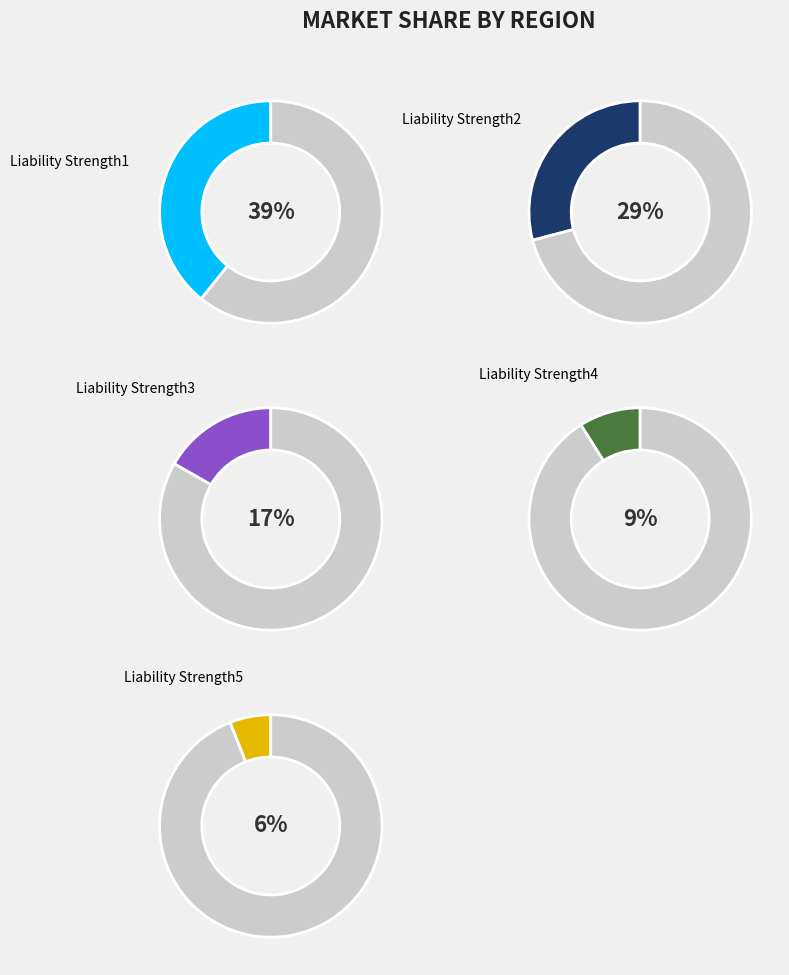

What is the change in value from Liability Strength1 to Liability Strength4?

-0.3